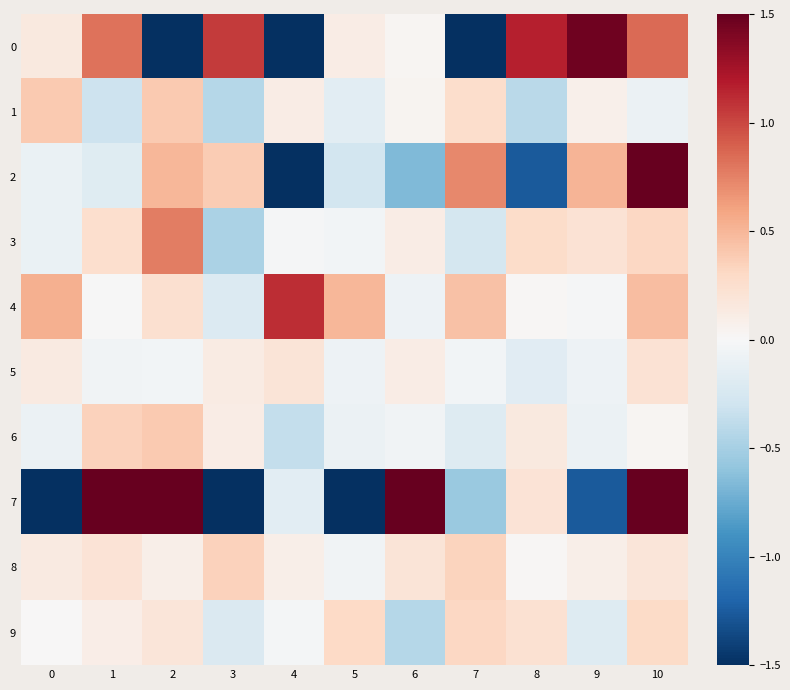

At 1, list the series in order from largest to smallest.

7, 0, 6, 3, 8, 9, 4, 5, 2, 1